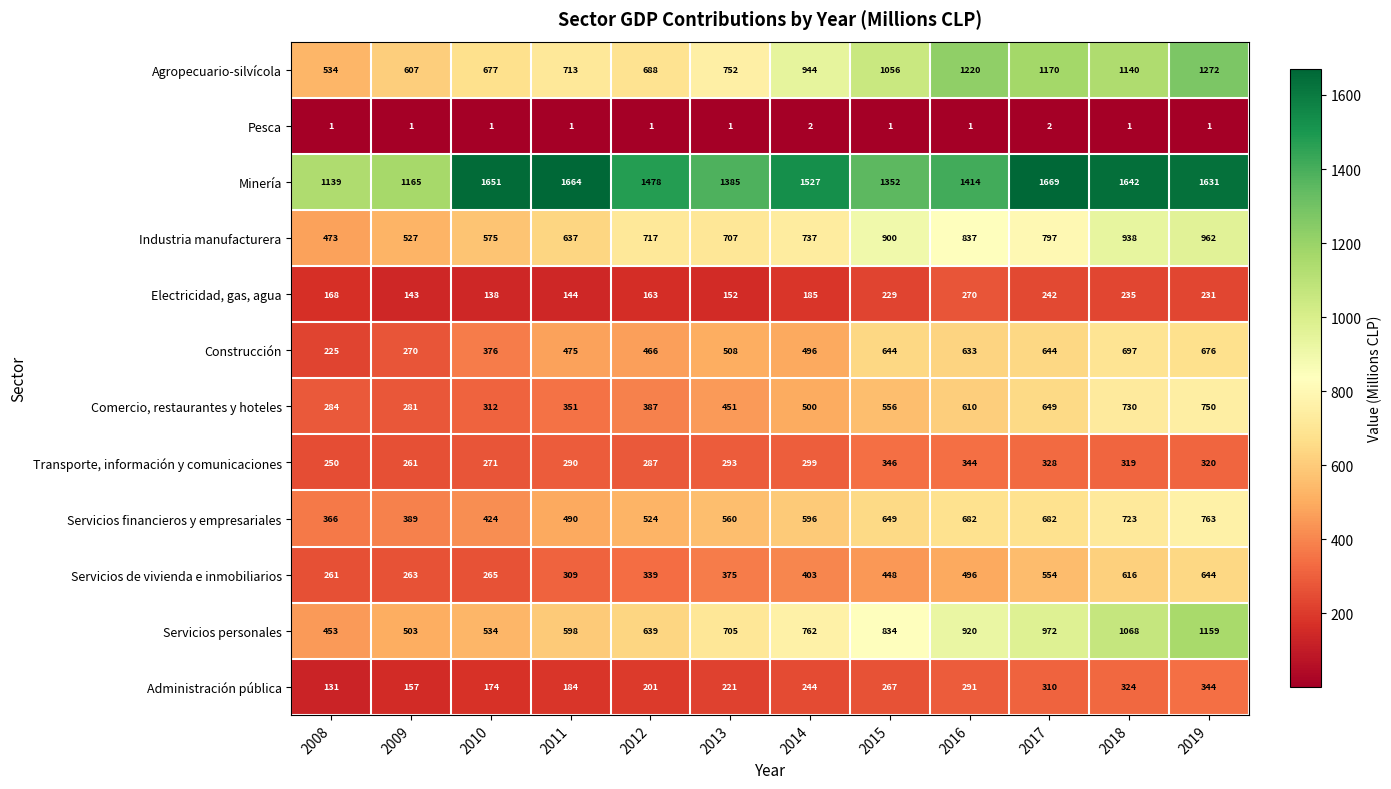

What is the lowest value of the Servicios personales series?

453